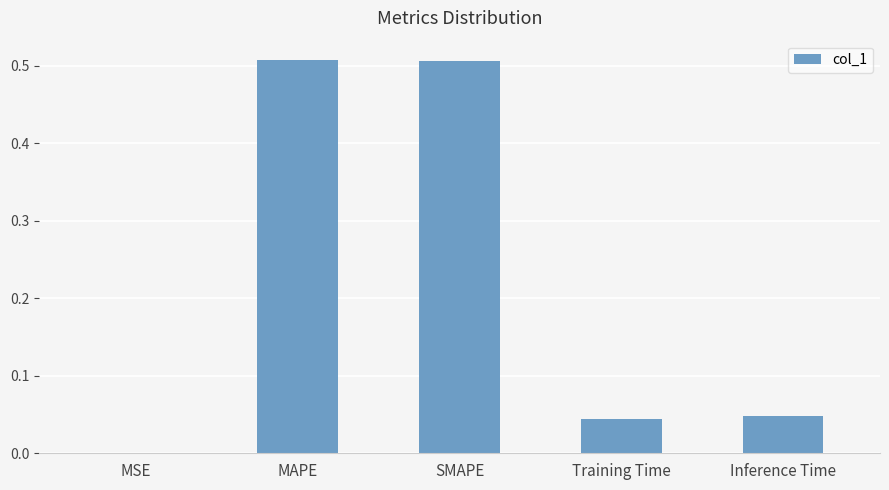

Which has a higher value, MAPE or MSE?

MAPE